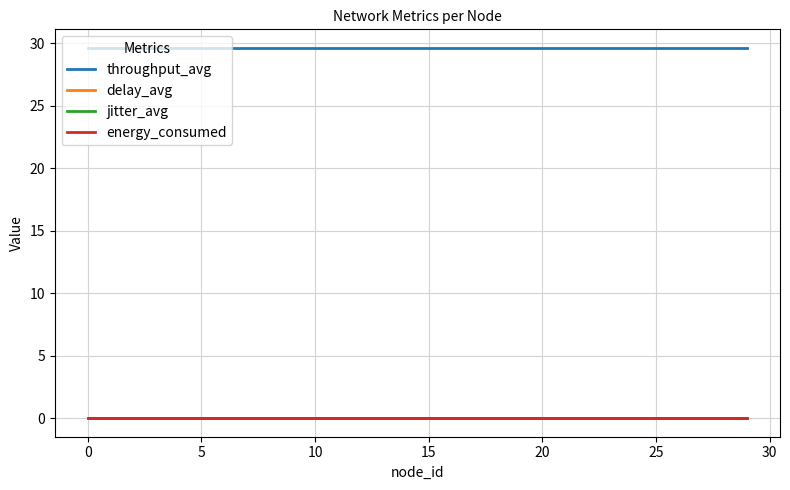

Which series has the largest total across all categories?

throughput_avg